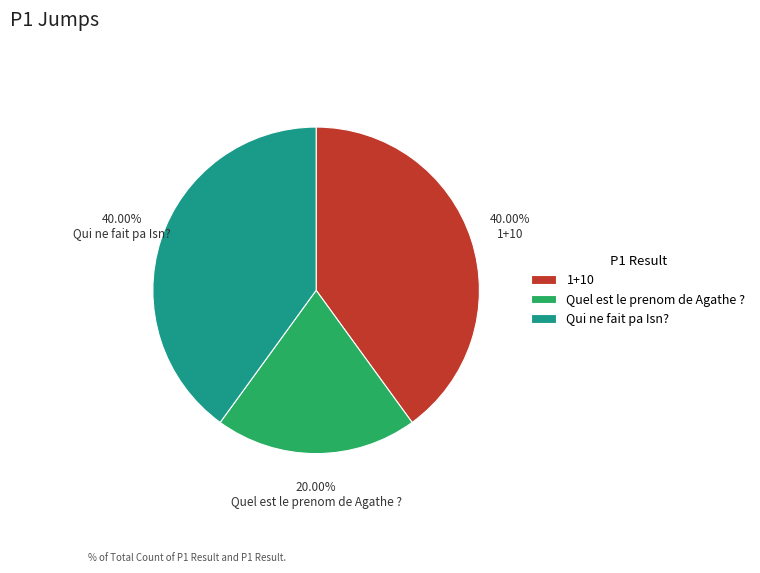

Is there any slice that represents more than half of the pie?

No